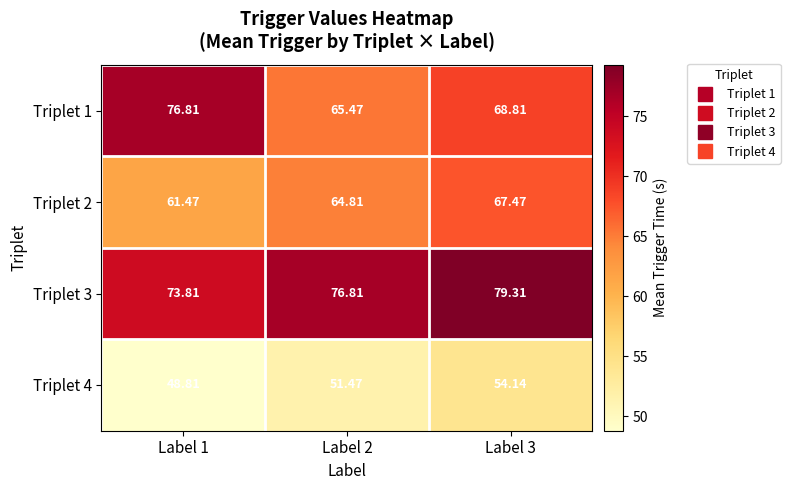

Is the value of Triplet 1 at Label 3 greater than the value of Triplet 3 at Label 2?

No